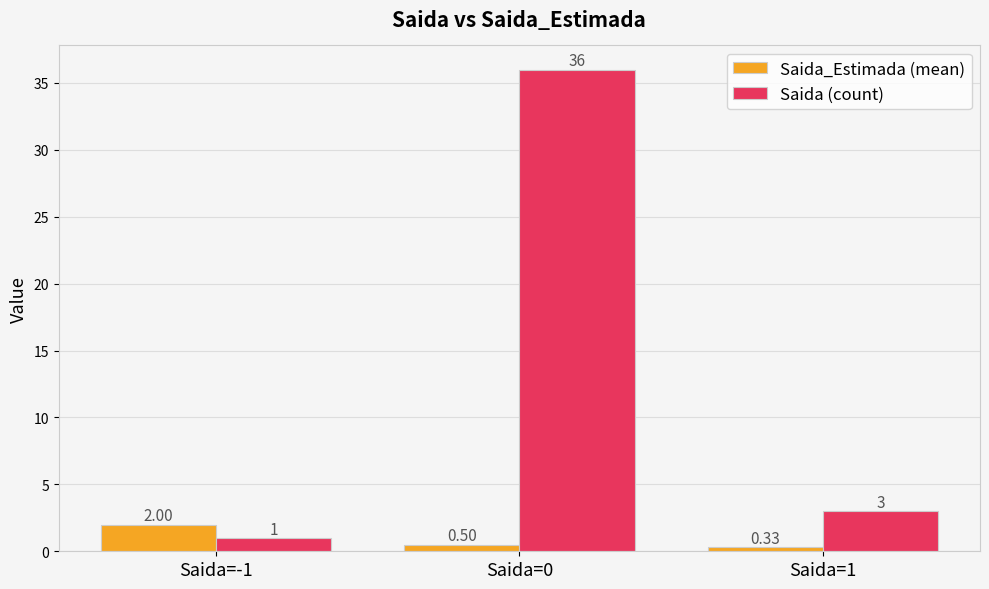

What is the difference between the Saida (count) values at Saida=1 and Saida=0?

33.0